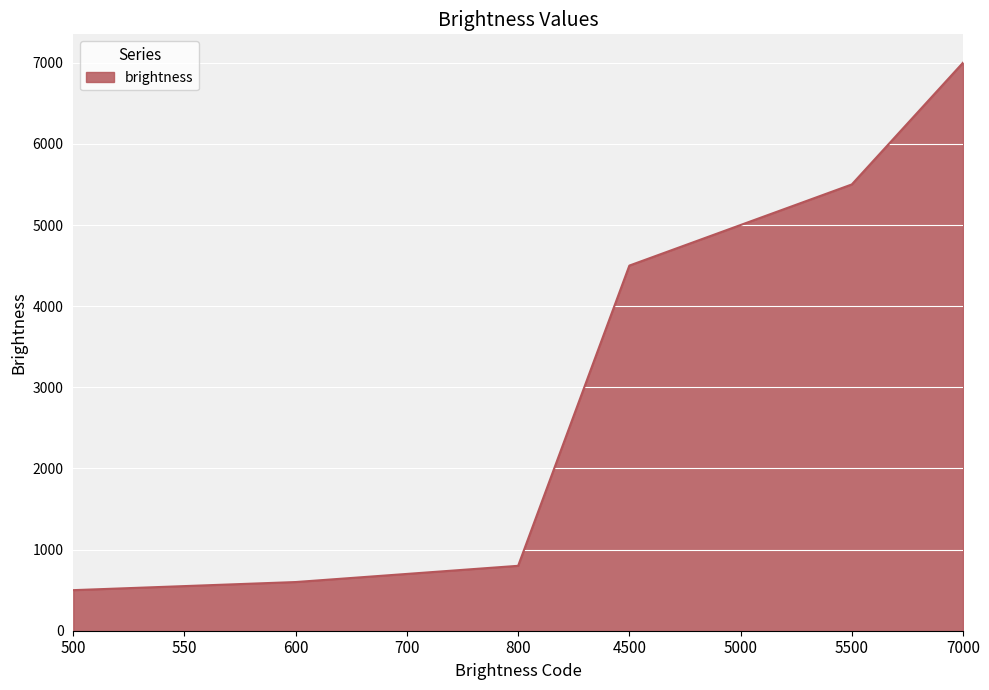

Which label corresponds to the largest value in the chart?

7000